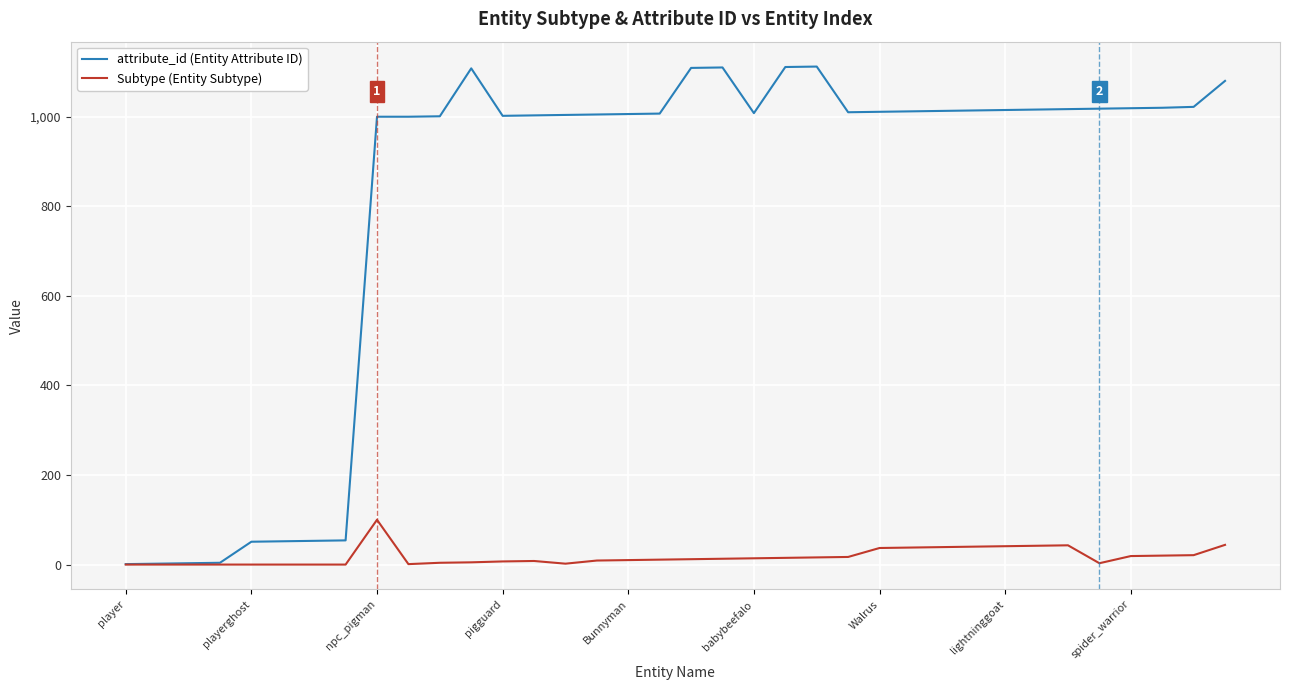

Which series has the largest total across all categories?

attribute_id (Entity Attribute ID)